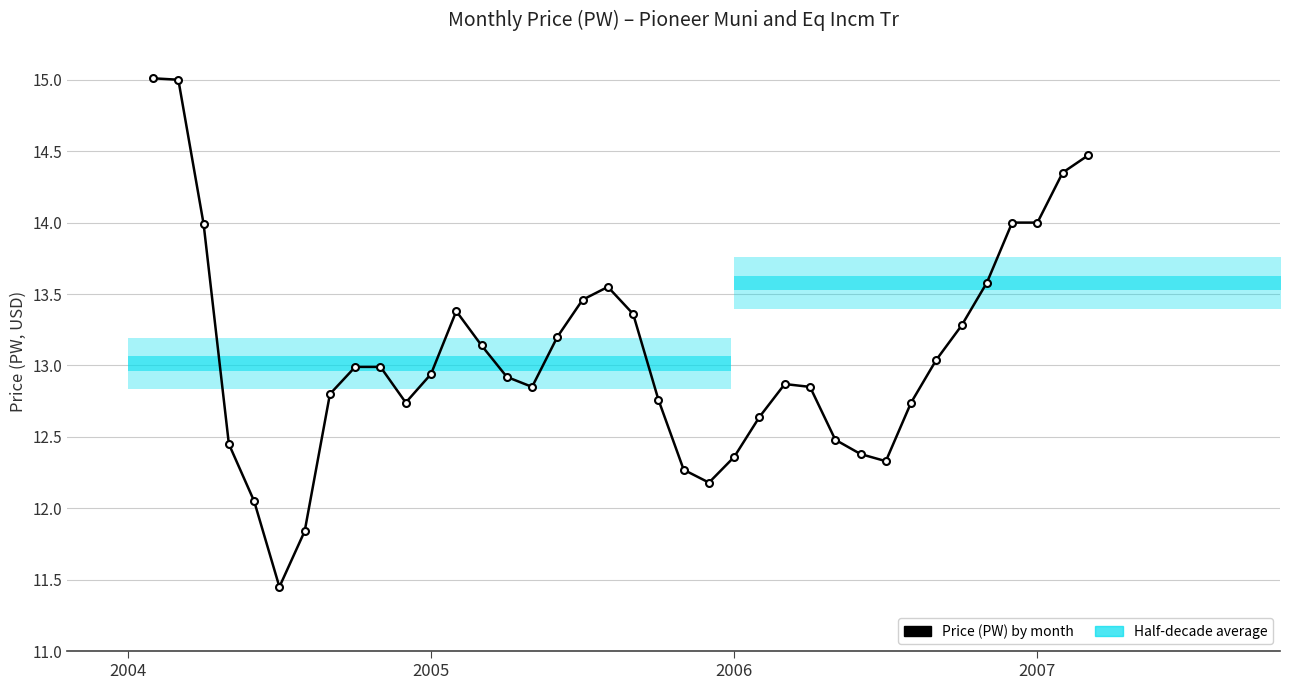

What is the average value?

13.1